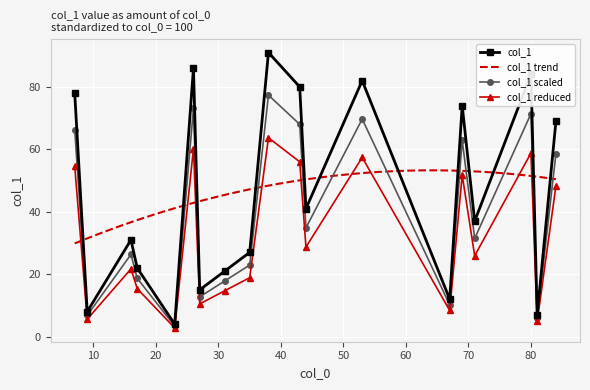

What is the lowest value of the col_1 scaled series?

3.4